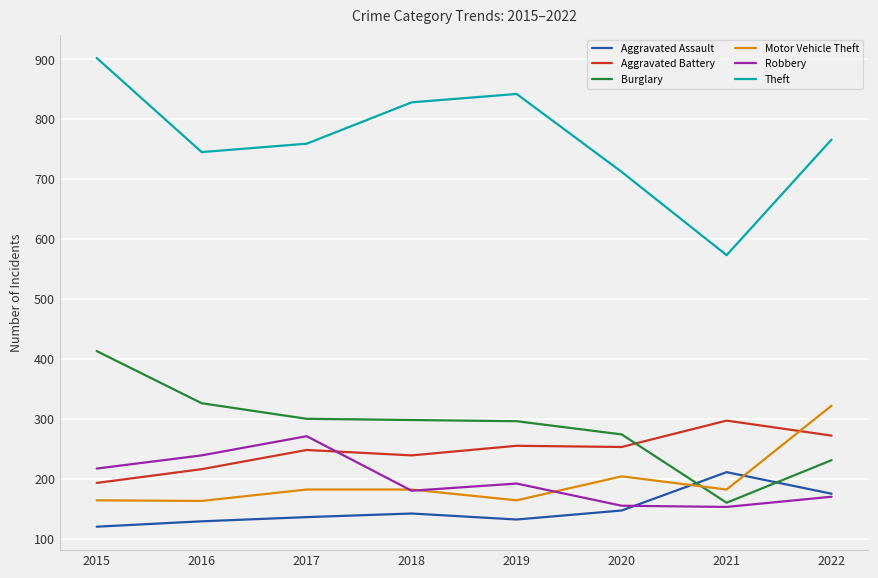

Which series has the largest range (max minus min)?

Theft